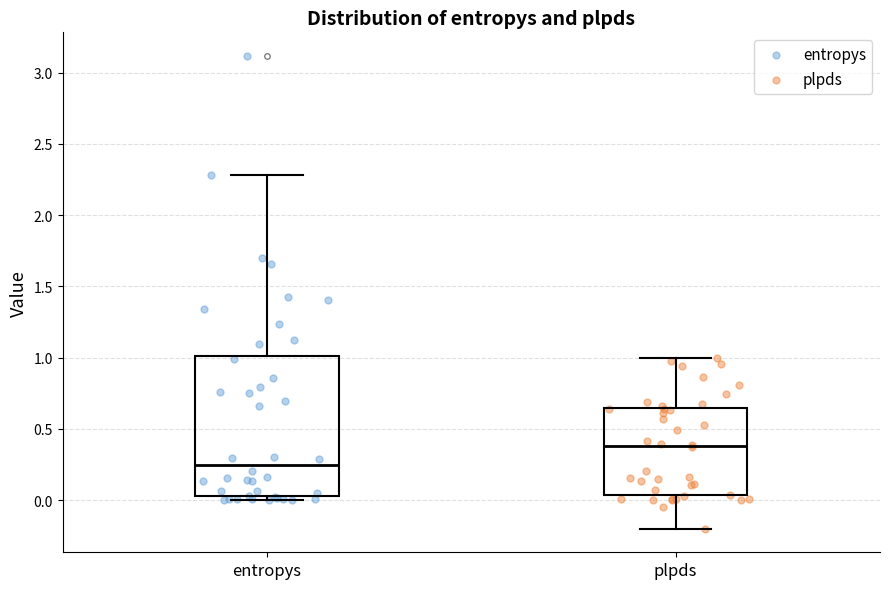

Reading left to right, read every box against the y-axis: the position of its median line, the range the box covers, and the ends of its whiskers. The values are not printed on the chart, so give them approximately, as read against the axis.

entropys: median 0.25, box 0.05 to 1.00, whiskers 0.00 to 2.30
plpds: median 0.40, box 0.05 to 0.65, whiskers -0.20 to 1.00